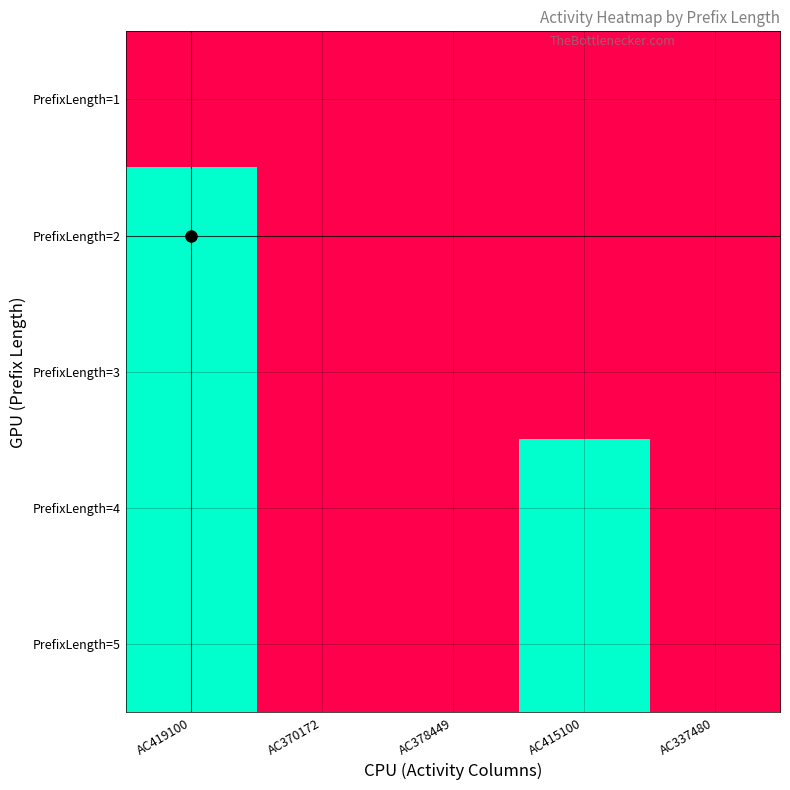

Which label corresponds to the smallest value in the chart?

AC419100